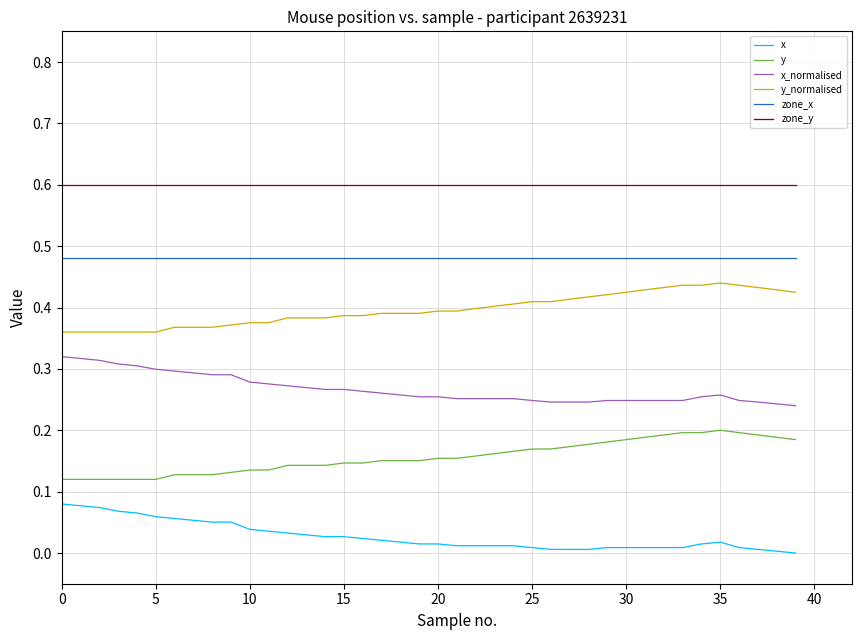

List the series in order of their peak value, lowest first.

x, y, x_normalised, y_normalised, zone_x, zone_y